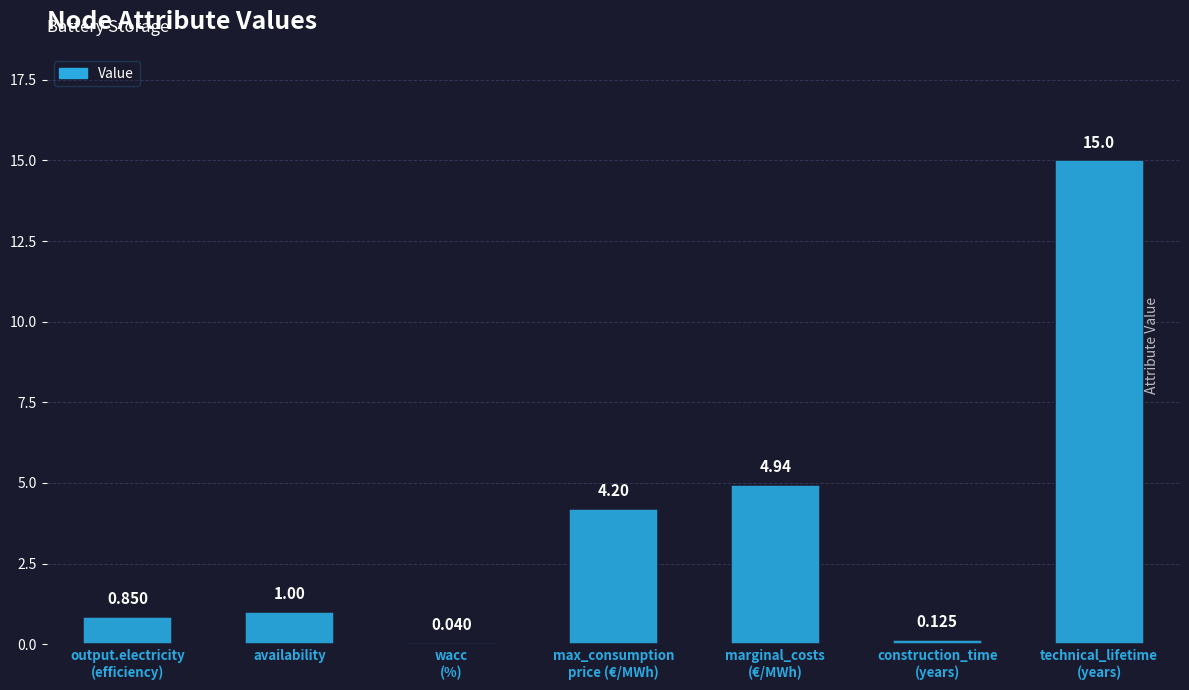

What is the change in value from wacc
(%) to marginal_costs
(€/MWh)?

+4.9